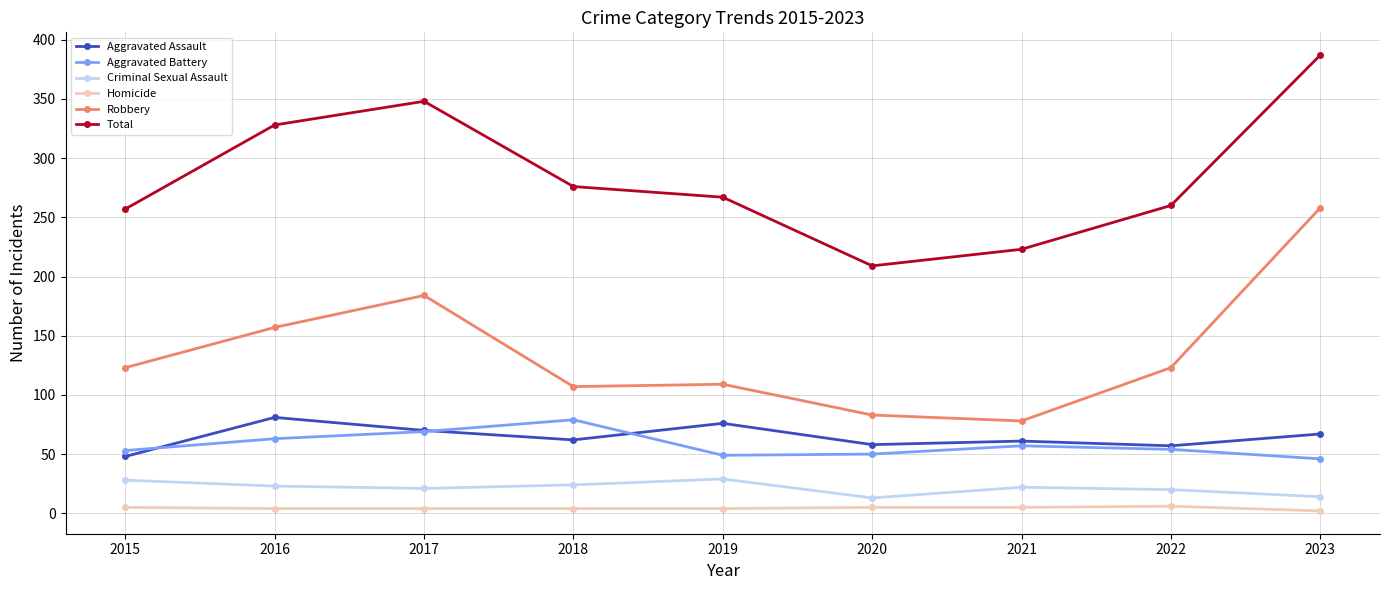

How many lines are shown in the chart?

6